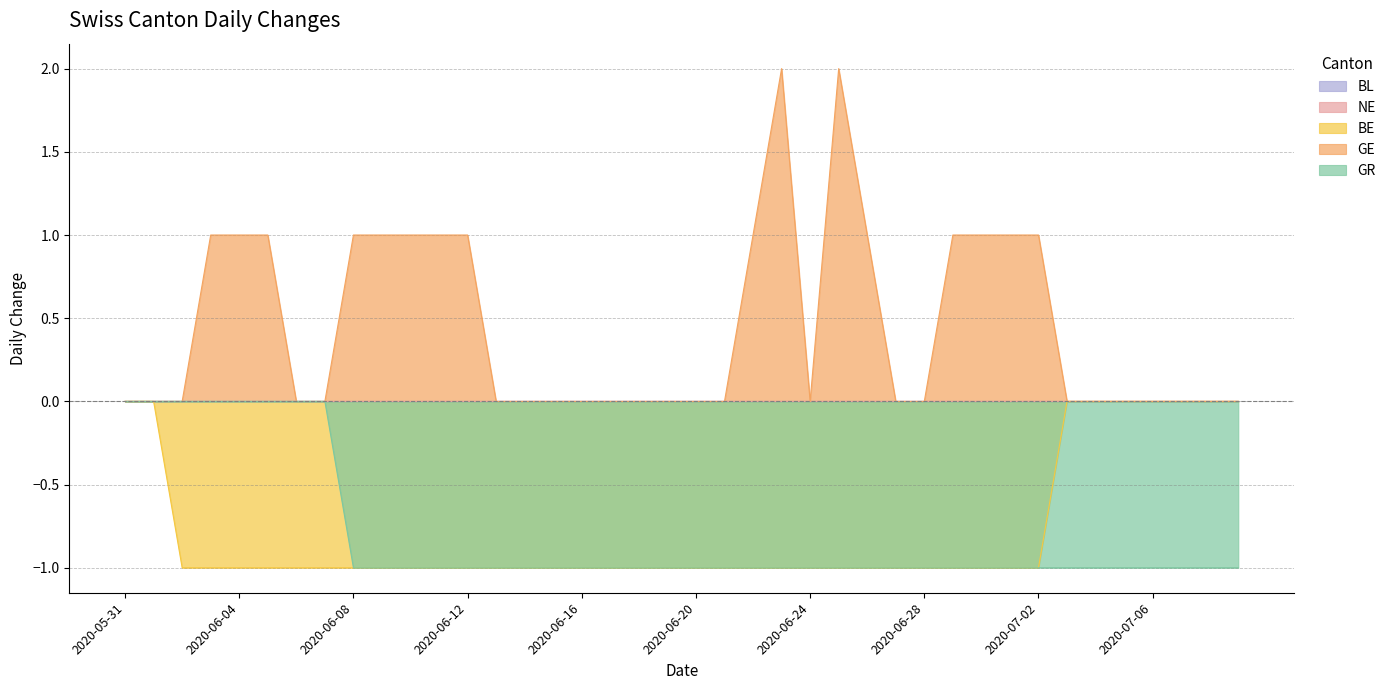

Reading right to left, extract all data points from this chart.

BE: 0	0	0	0	0	0	0	-1	-1	-1	-1	-1	-1	-1	-1	-1	-1	-1	-1	-1	-1	-1	-1	-1	-1	-1	-1	-1	-1	-1	-1	-1	-1	-1	-1	-1	-1	-1	0	0
GE: 0	0	0	0	0	0	0	1	1	1	1	0	0	1	2	0	2	1	0	0	0	0	0	0	0	0	0	1	1	1	1	1	0	0	1	1	1	0	0	0
GR: -1	-1	-1	-1	-1	-1	-1	-1	-1	-1	-1	-1	-1	-1	-1	-1	-1	-1	-1	-1	-1	-1	-1	-1	-1	-1	-1	-1	-1	-1	-1	-1	0	0	0	0	0	0	0	0